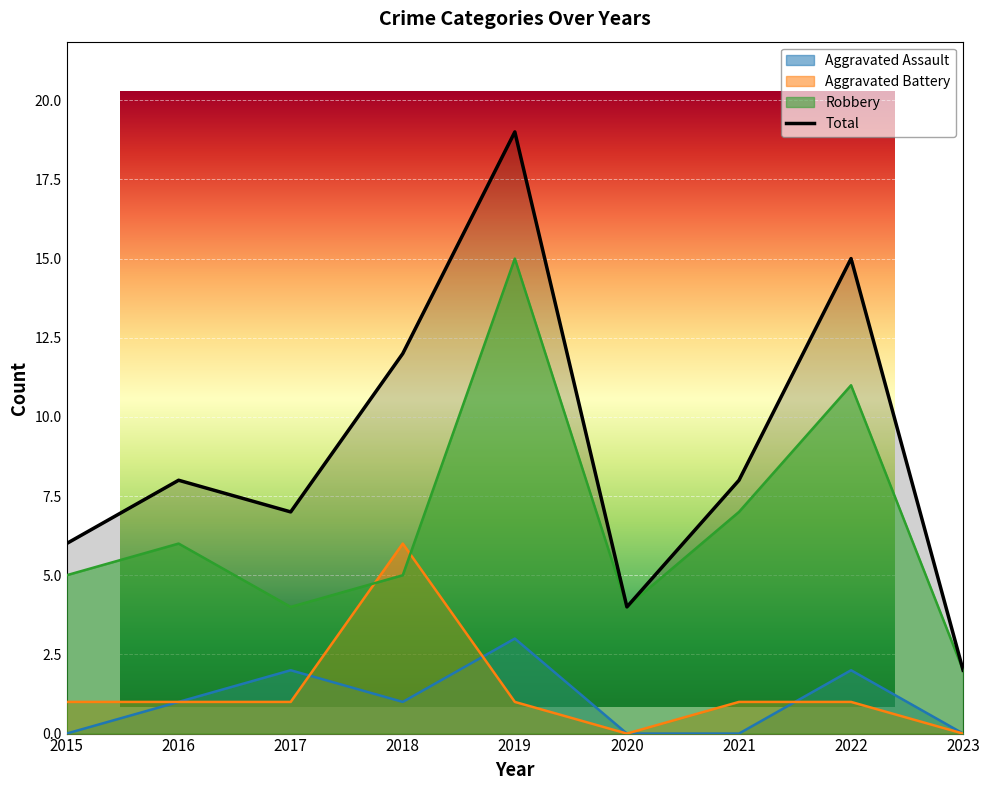

Rank the series by their maximum value, from highest to lowest.

Total, Robbery, Aggravated Battery, Aggravated Assault